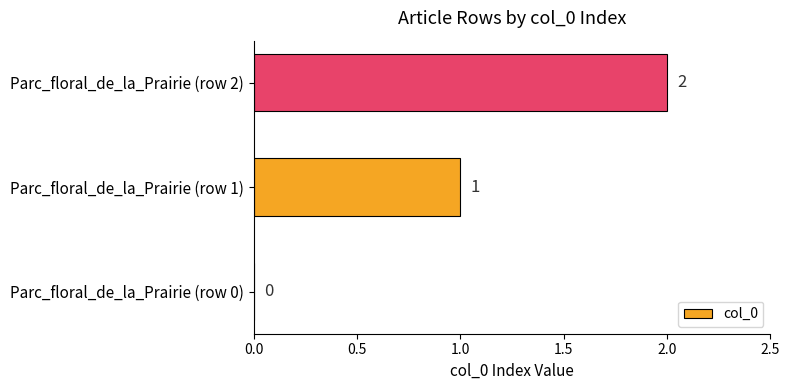

Count the number of data series in this chart.

1